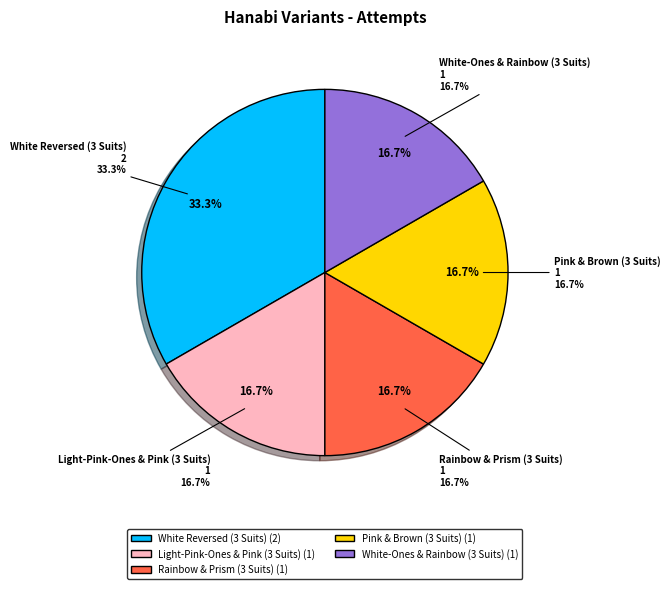

What is the change in value from White Reversed (3 Suits) to Rainbow & Prism (3 Suits)?

-1